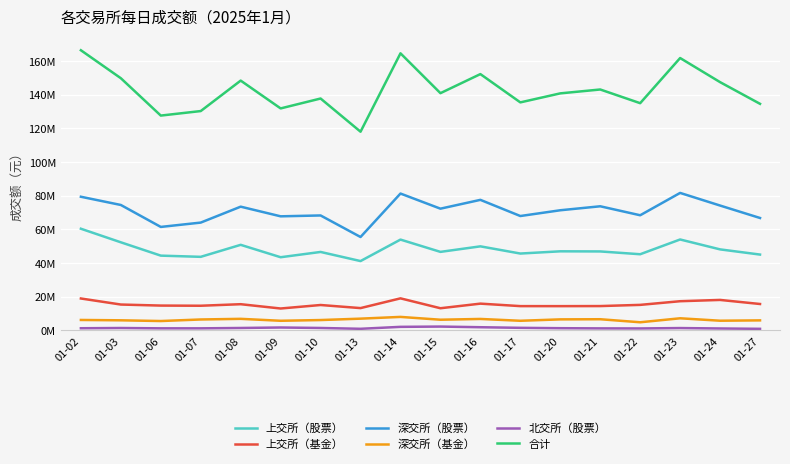

Rank the categories by 深交所（基金） value from highest to lowest.

01-14, 01-23, 01-13, 01-08, 01-16, 01-21, 01-20, 01-07, 01-15, 01-02, 01-10, 01-03, 01-27, 01-24, 01-09, 01-17, 01-06, 01-22